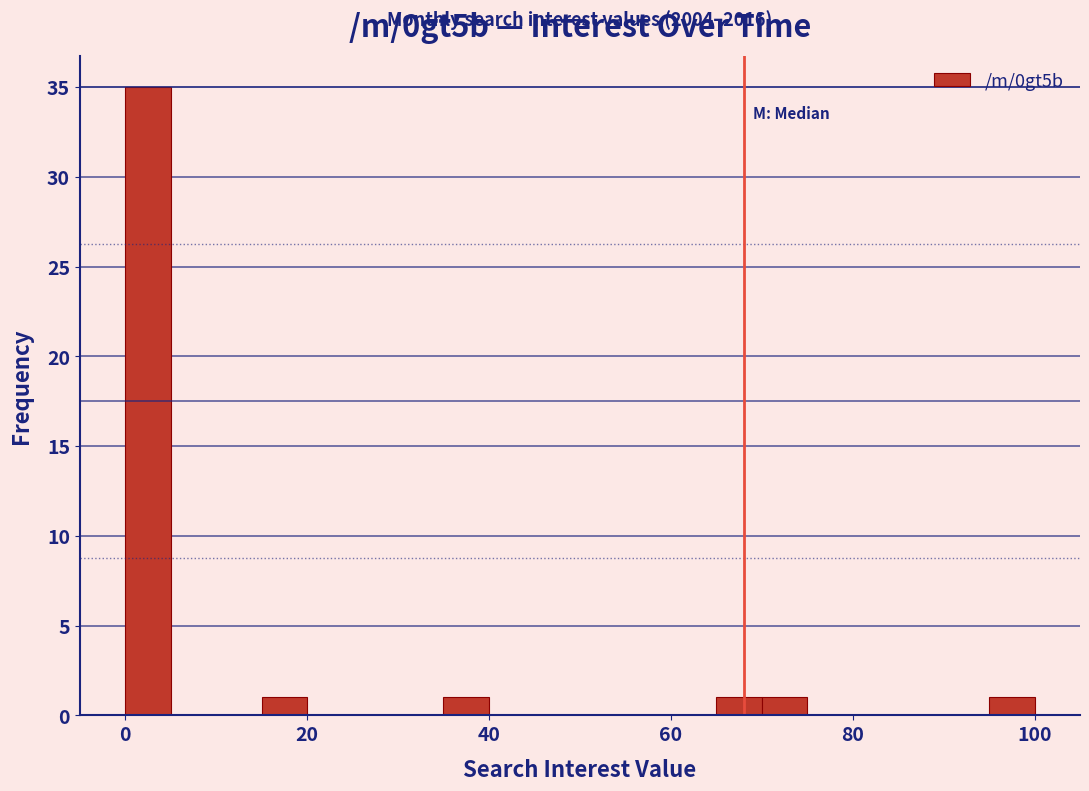

Around what value on the x-axis is the tallest bar? Give the approximate position of its centre, as read against the axis.

2